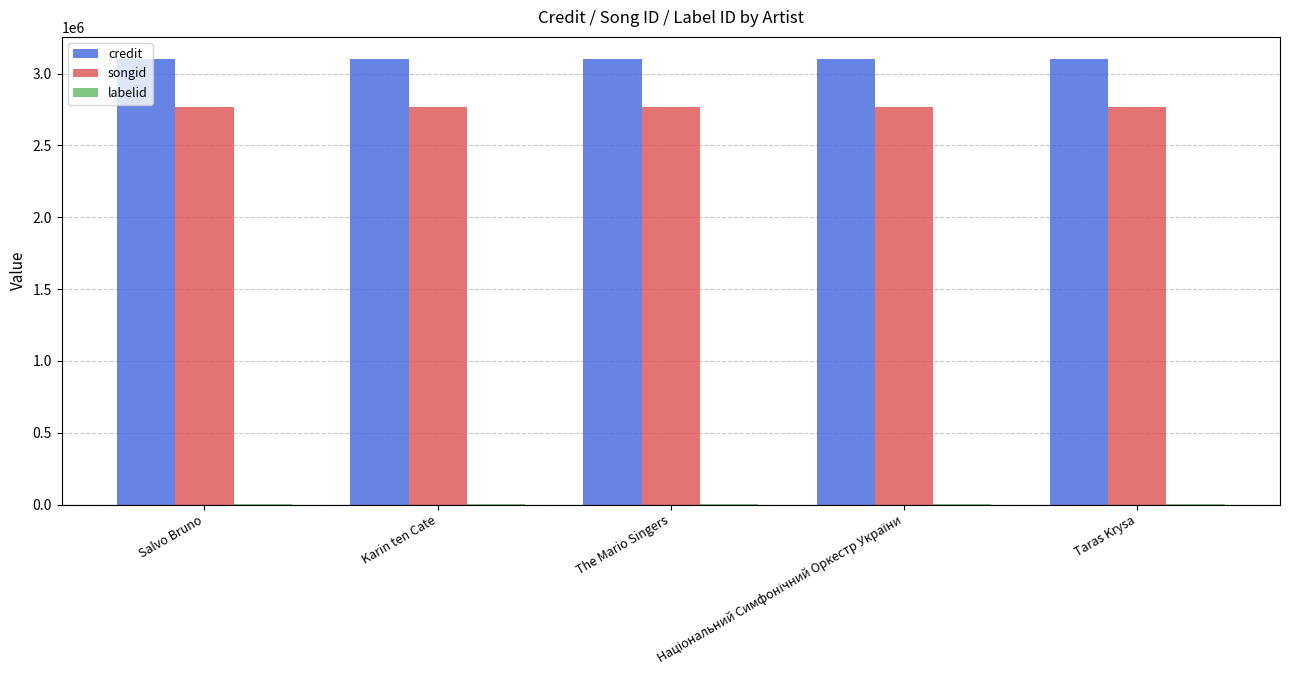

Is the value of credit at Taras Krysa greater than the value of songid at Karin ten Cate?

Yes